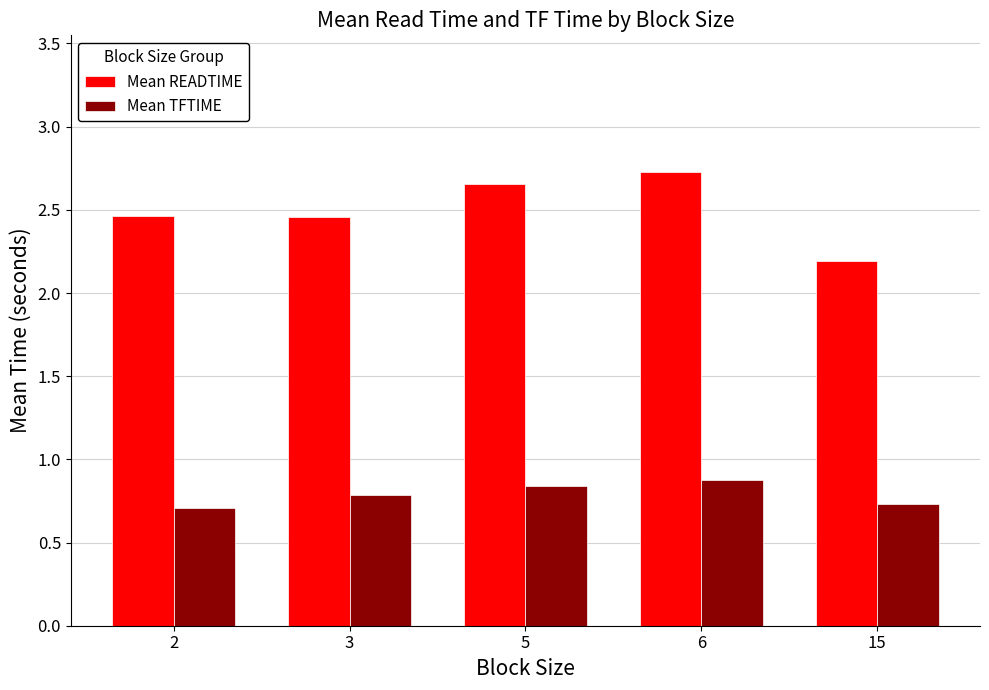

Rank the series at 2 from highest to lowest value.

Mean READTIME, Mean TFTIME